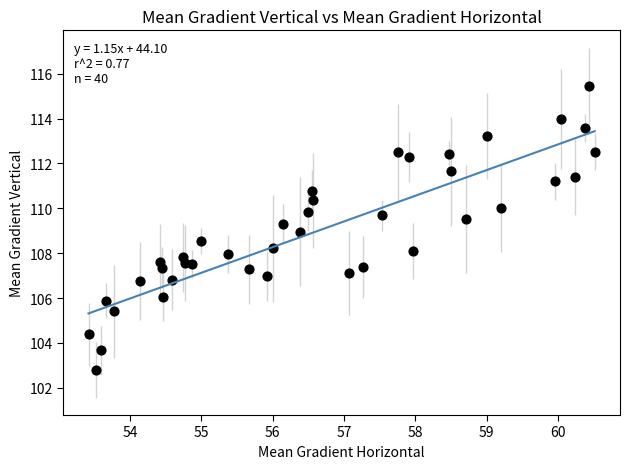

What is the range of X values (max minus min)?

7.1